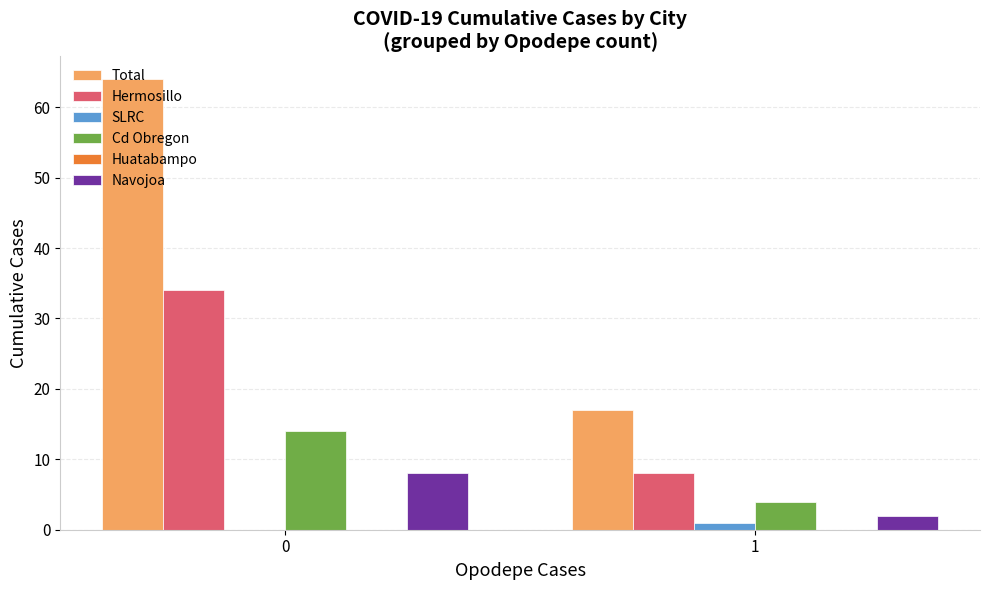

Is the value of Navojoa at 0 greater than the value of Cd Obregon at 0?

No